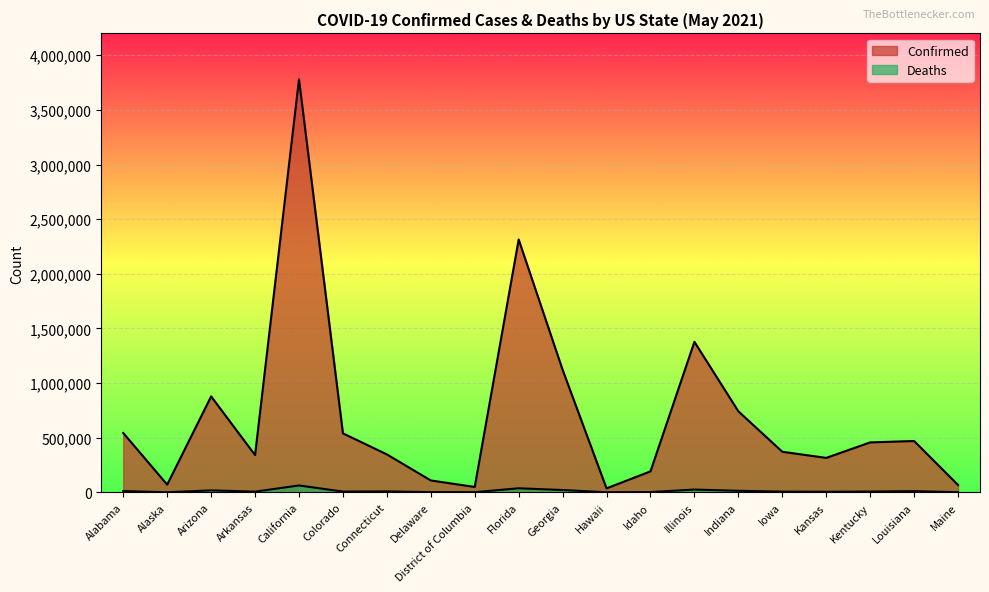

Which category has the highest value across all series?

California